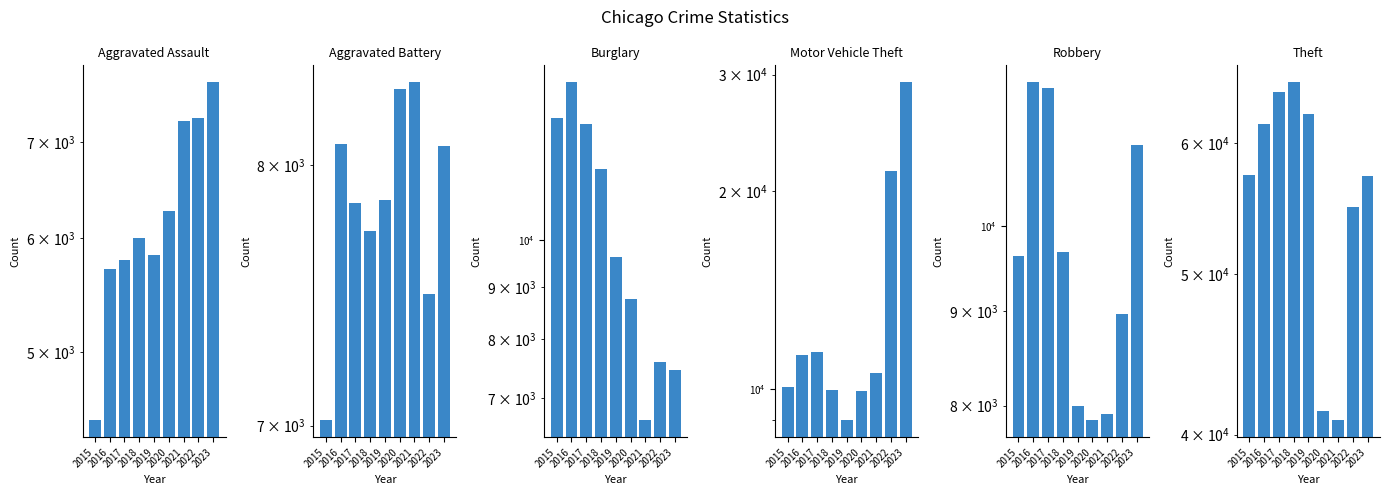

What is the difference between the maximum and minimum values in the Burglary series?

7627